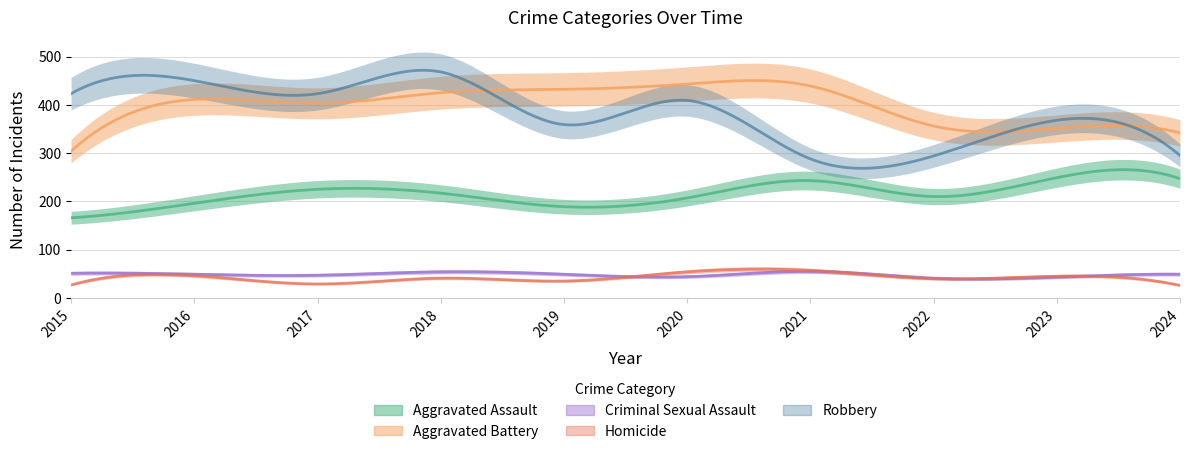

What are all the series names shown in the legend?

Aggravated Assault, Aggravated Battery, Criminal Sexual Assault, Homicide, Robbery